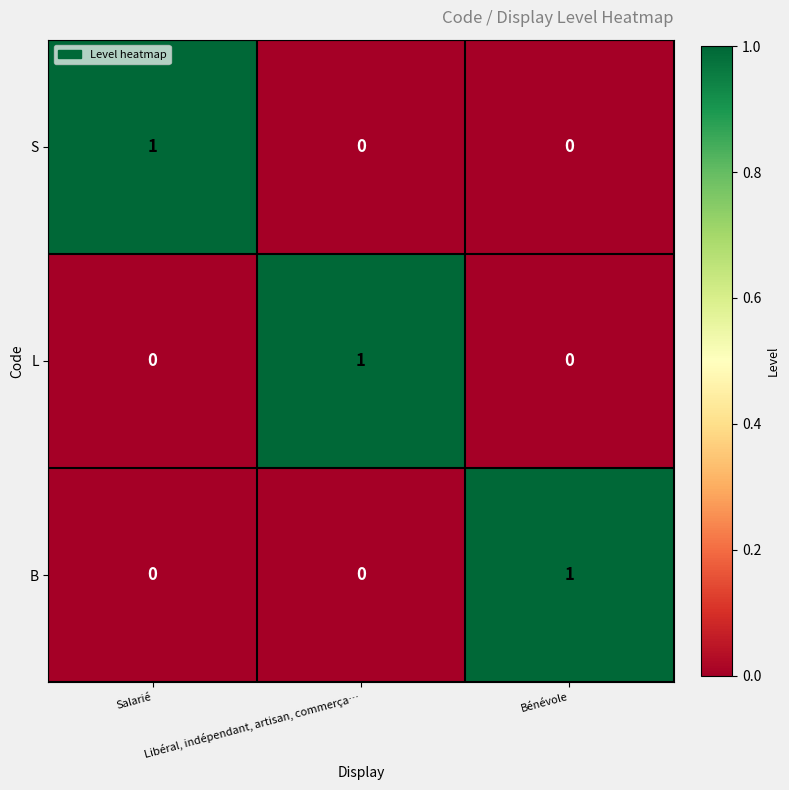

At how many categories does at least one series exceed 0?

3